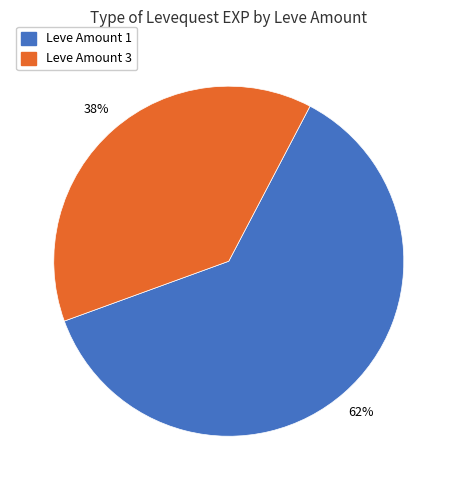

Is there a majority slice in this chart?

Yes